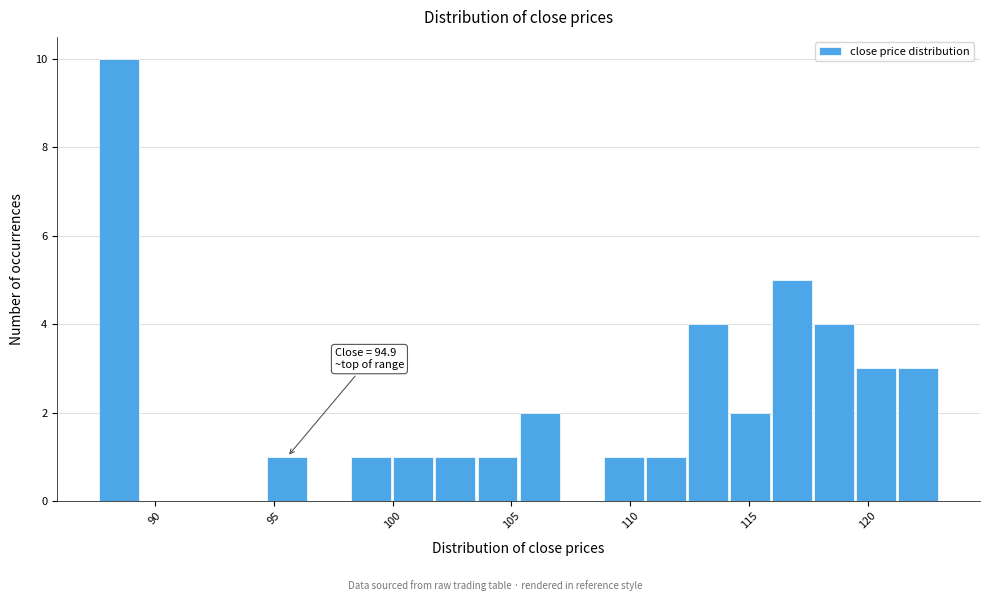

Read against the x-axis, roughly where is the centre of the tallest bar?

88.5